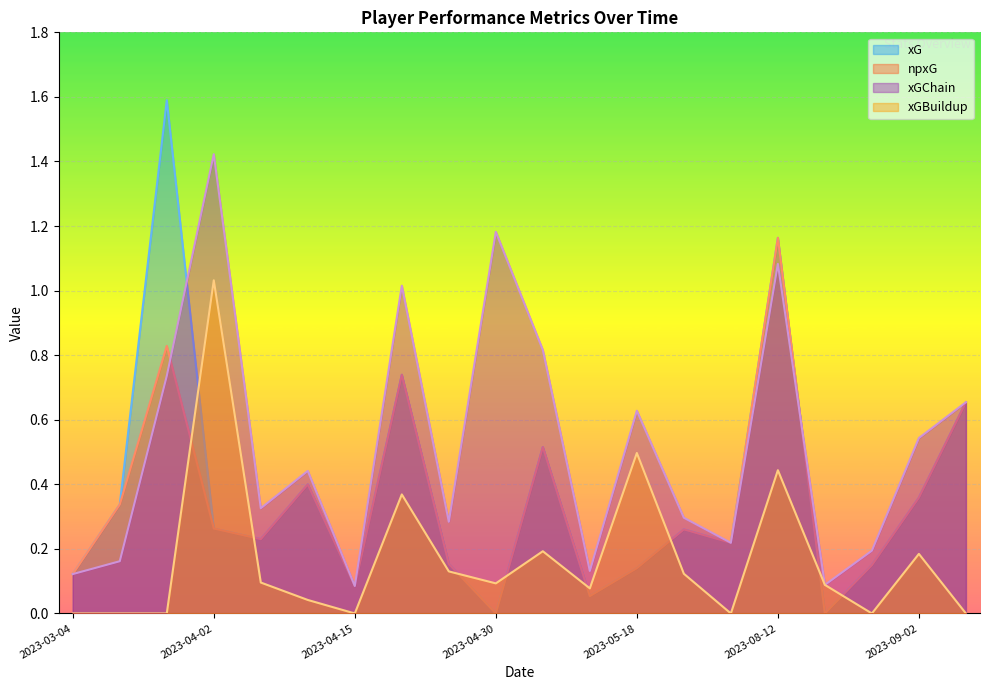

At how many categories does at least one series exceed 0?

20